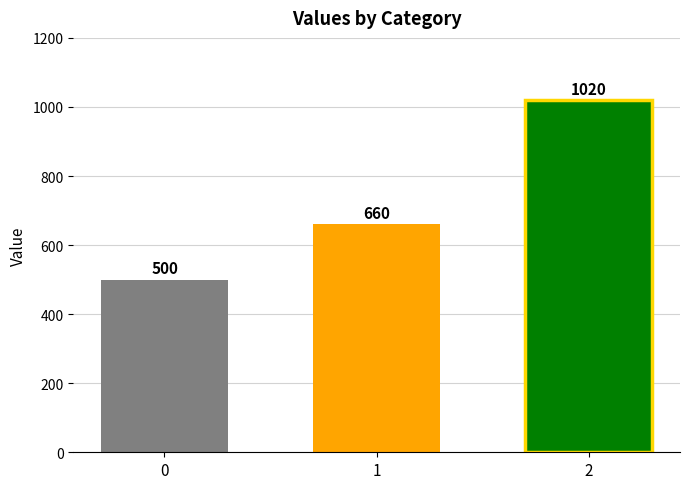

What is the value of the 3rd bar from the left?

1020